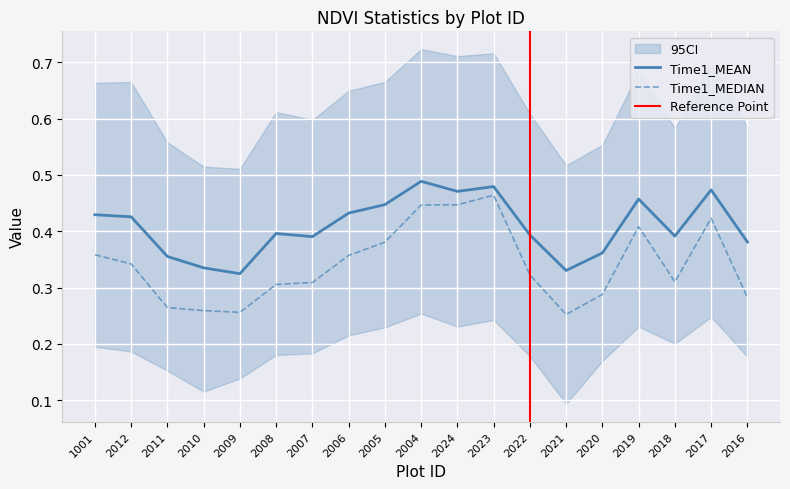

How many interior local valleys does the Time1_MEAN series have?

5